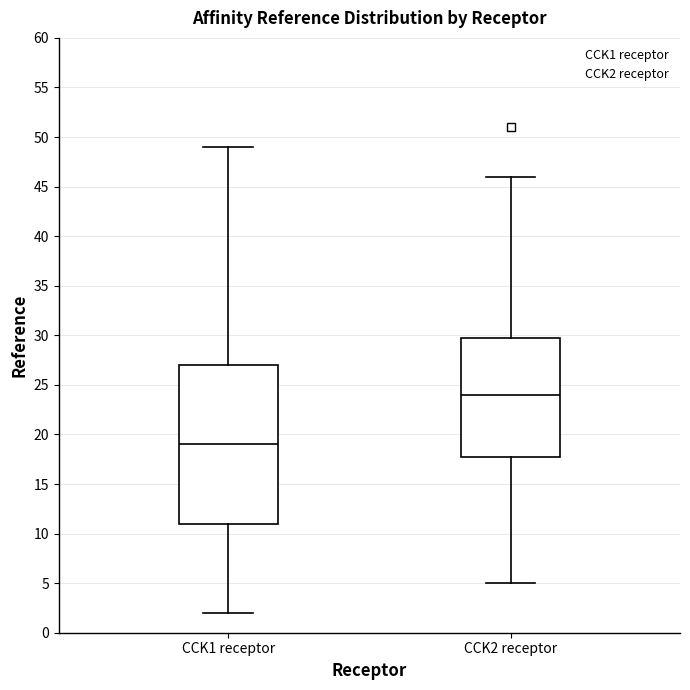

Where is the lower edge of the box for CCK2 receptor on the y-axis? The values are not printed on the chart, so give them approximately, as read against the axis.

18